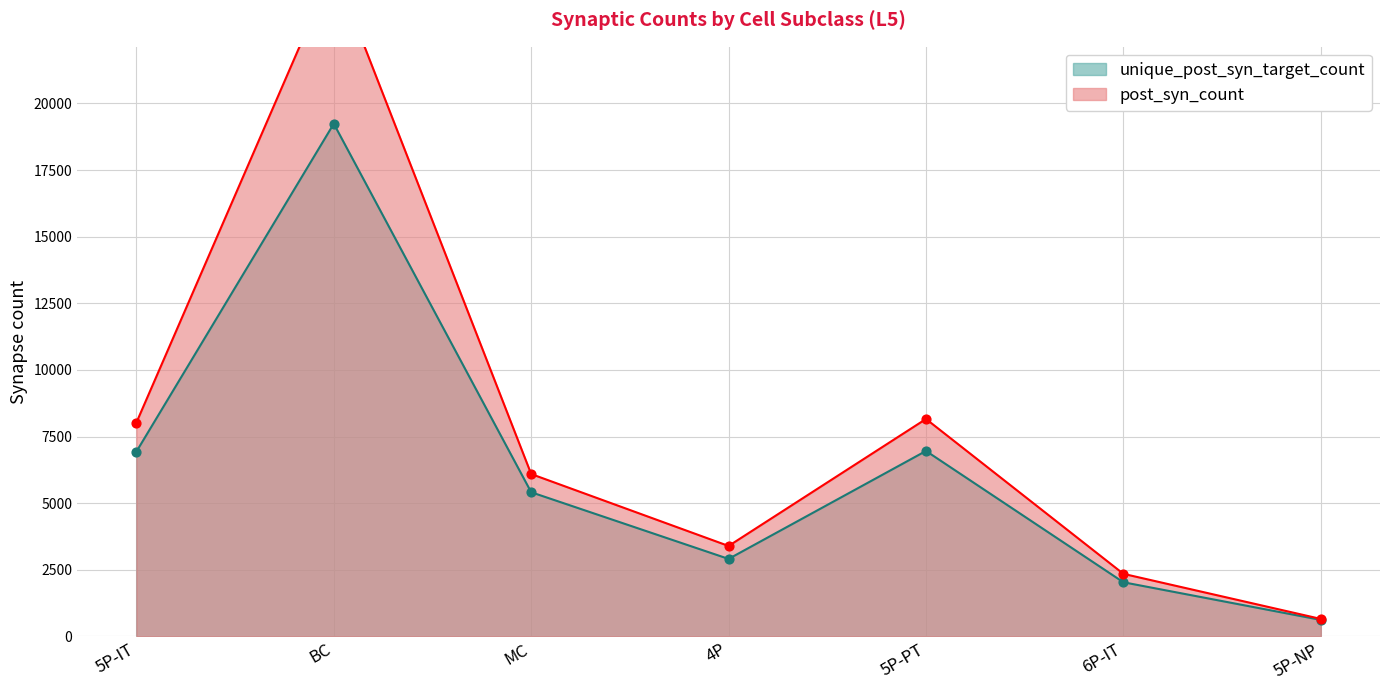

At how many categories does at least one series exceed 17709?

1